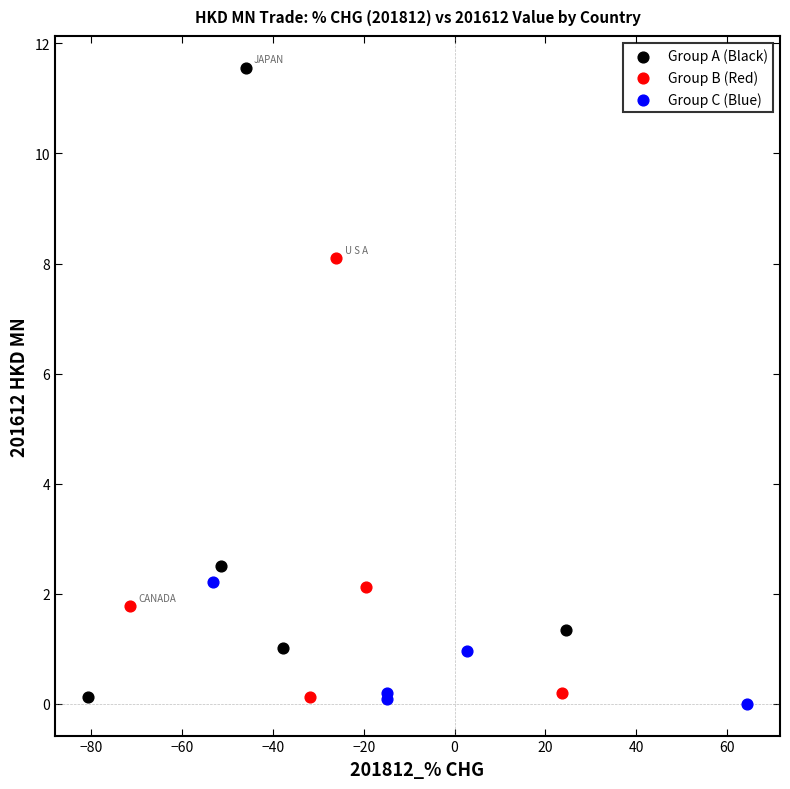

Which series contains the highest Y value?

Group A (Black)